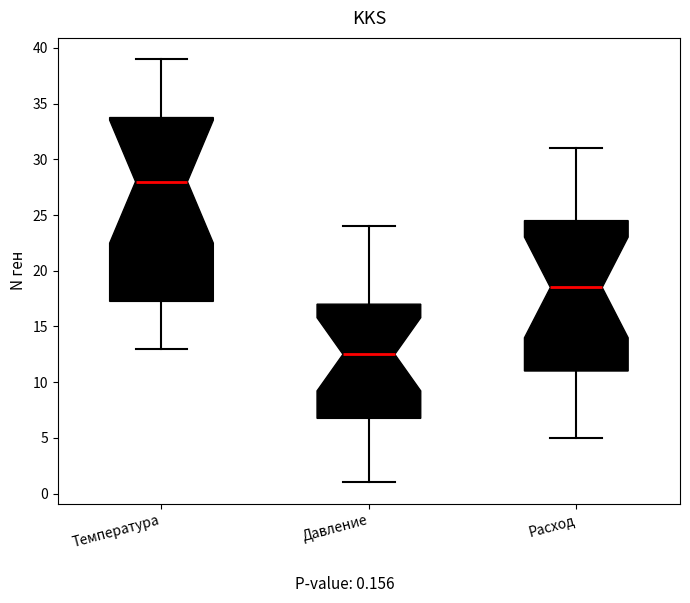

Reading left to right, read every box against the y-axis: the position of its median line, the range the box covers, and the ends of its whiskers. The values are not printed on the chart, so give them approximately, as read against the axis.

Температура: median 28.0, box 17.5 to 34.0, whiskers 13.0 to 39.0
Давление: median 12.5, box 7.0 to 17.0, whiskers 1.0 to 24.0
Расход: median 18.5, box 11.0 to 24.5, whiskers 5.0 to 31.0